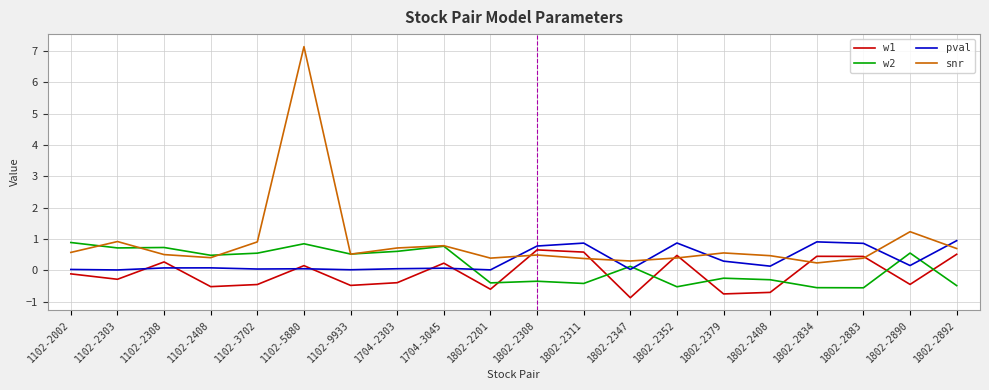

What is the average value of the snr series?

0.9